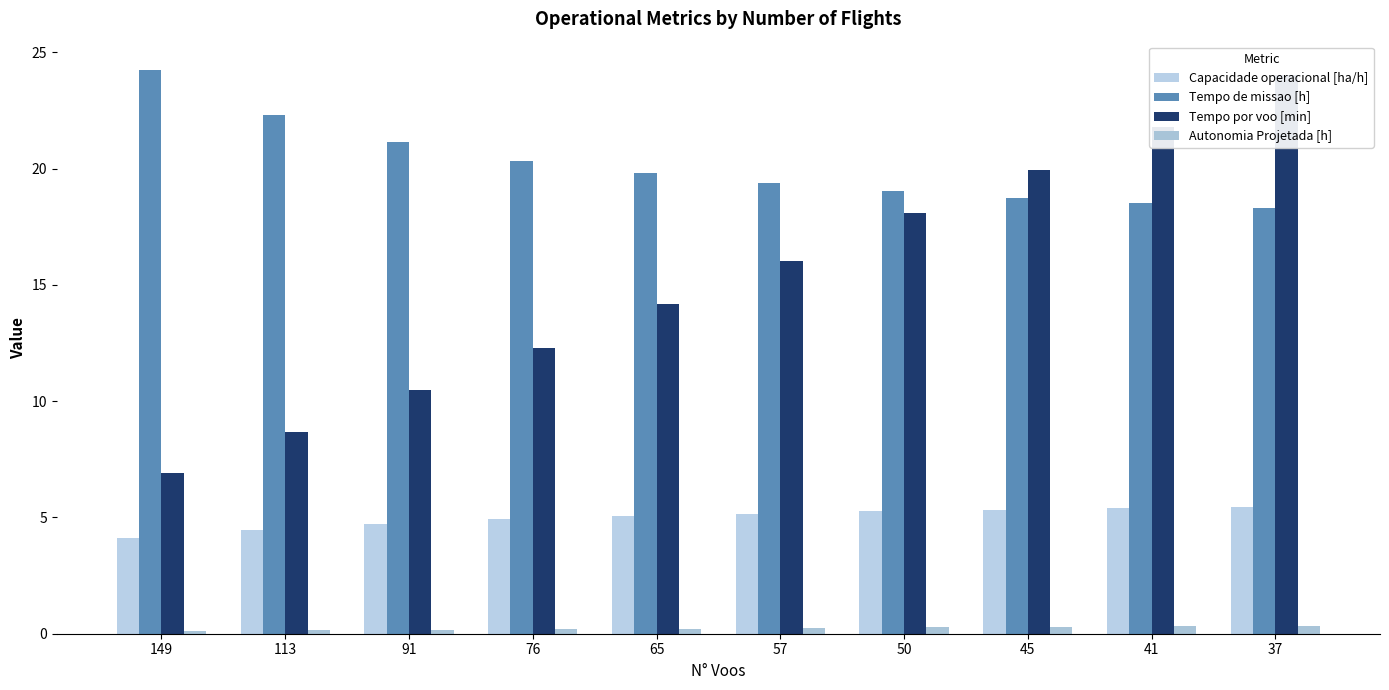

What is the difference between the maximum and minimum values in the Autonomia Projetada [h] series?

0.2